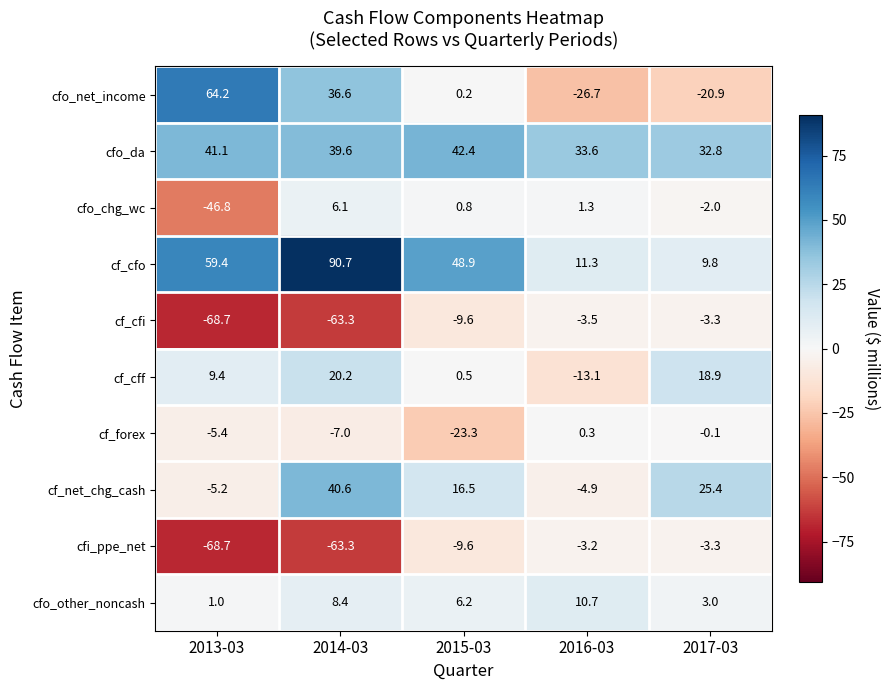

What value does the cf_cfi series have at 2014-03?

-63.3